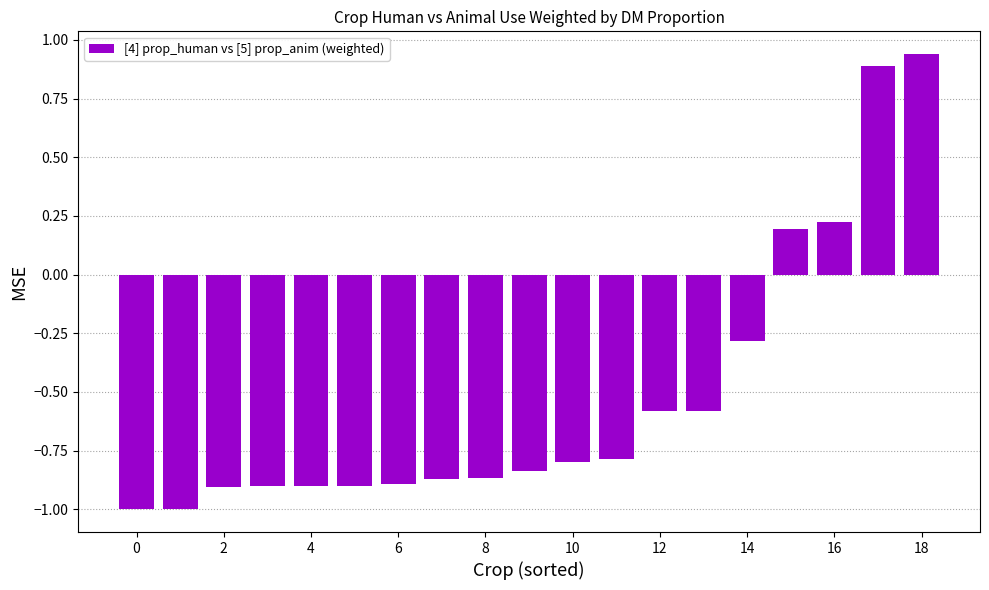

What is the smallest value displayed?

-1.0